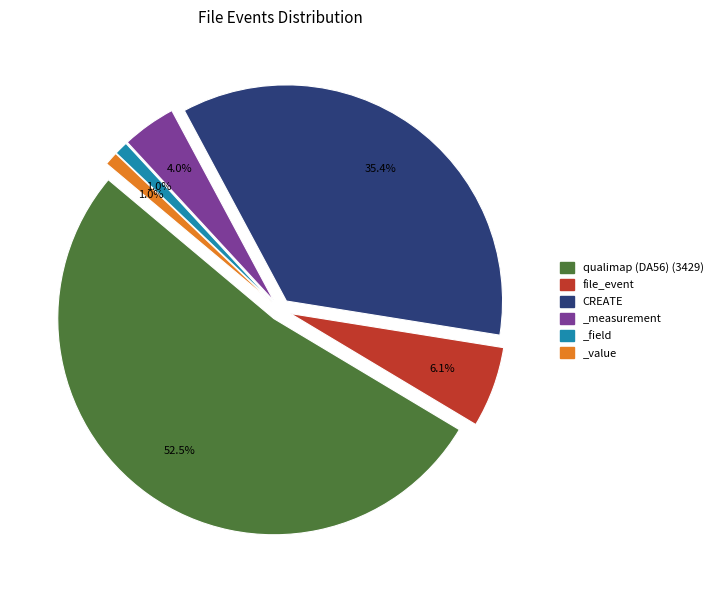

Which slice is the smallest?

_value